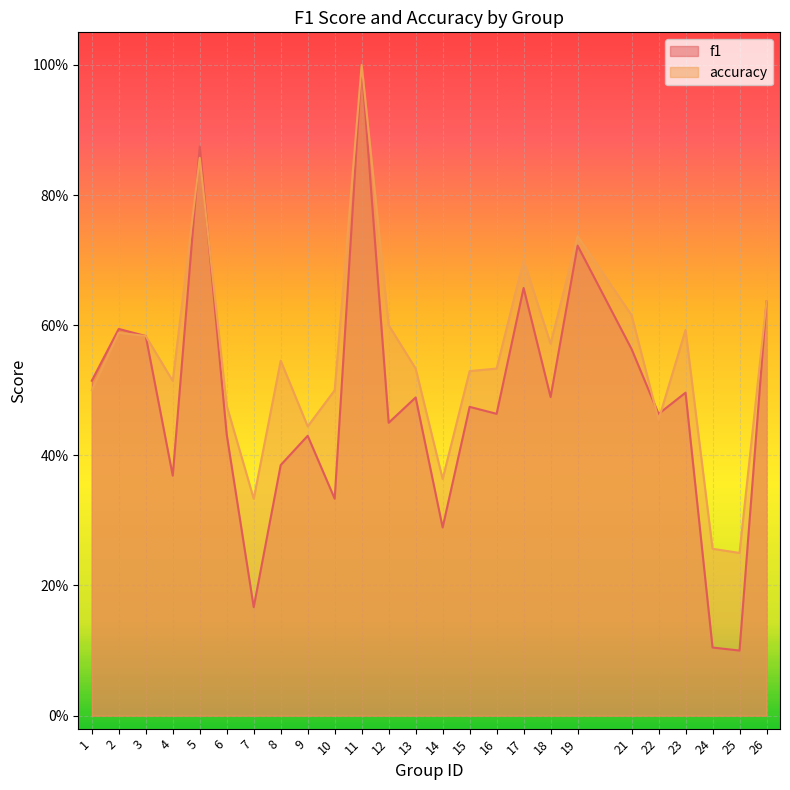

At 24, list the series in order from smallest to largest.

f1, accuracy